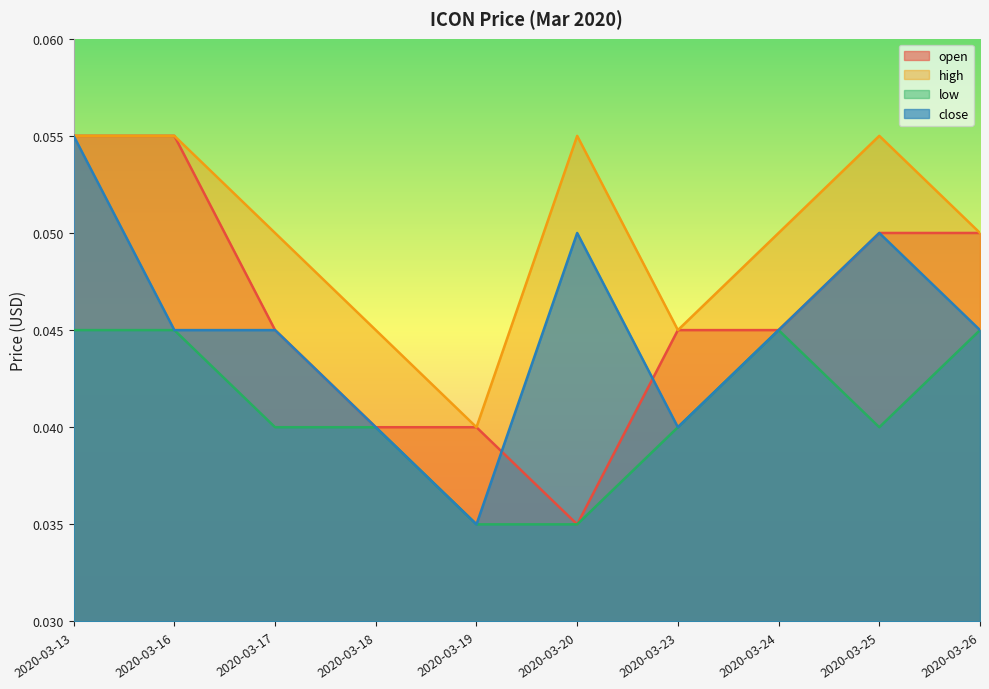

True or false: low and high cross at least once.

False